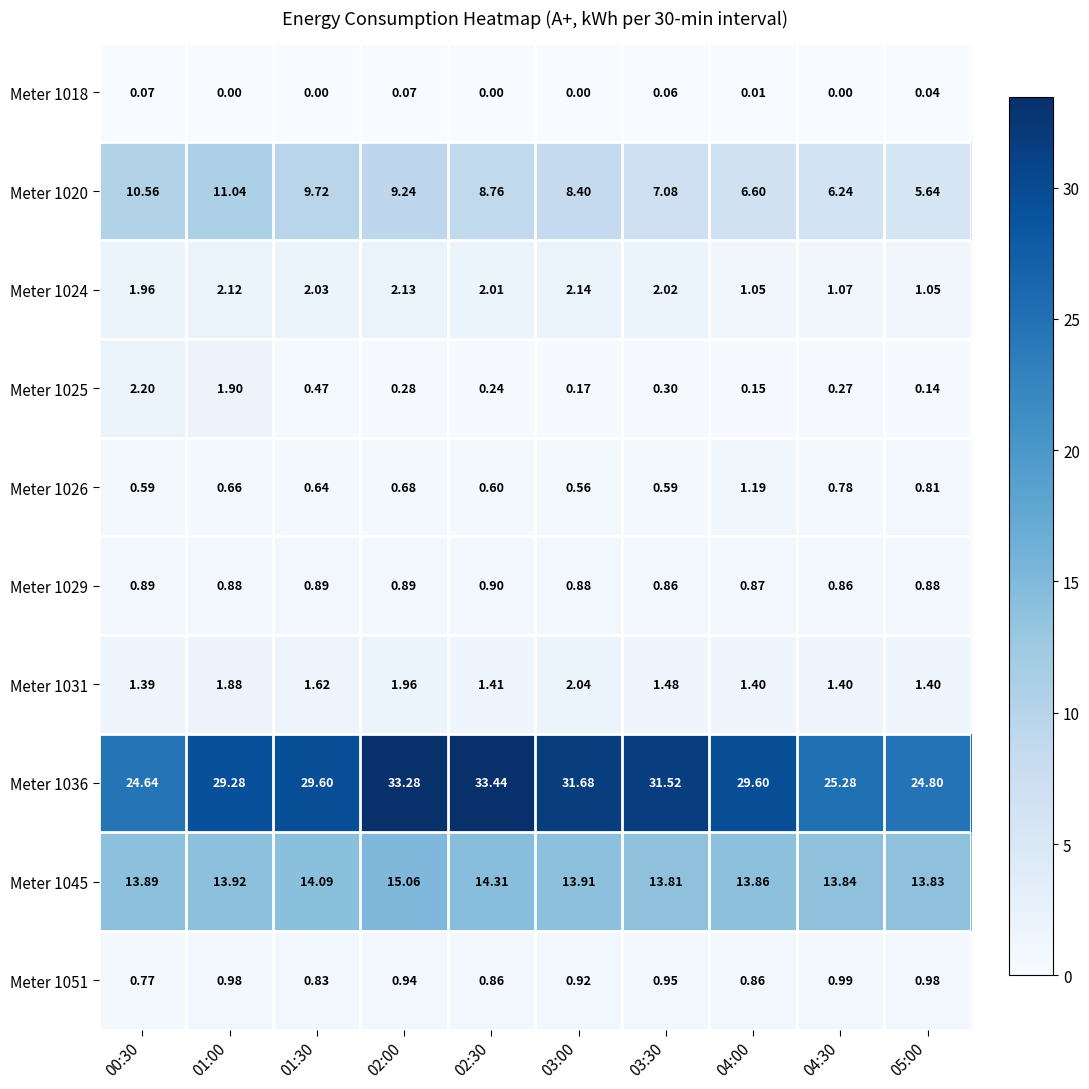

Which series has the widest spread of values?

Meter 1036